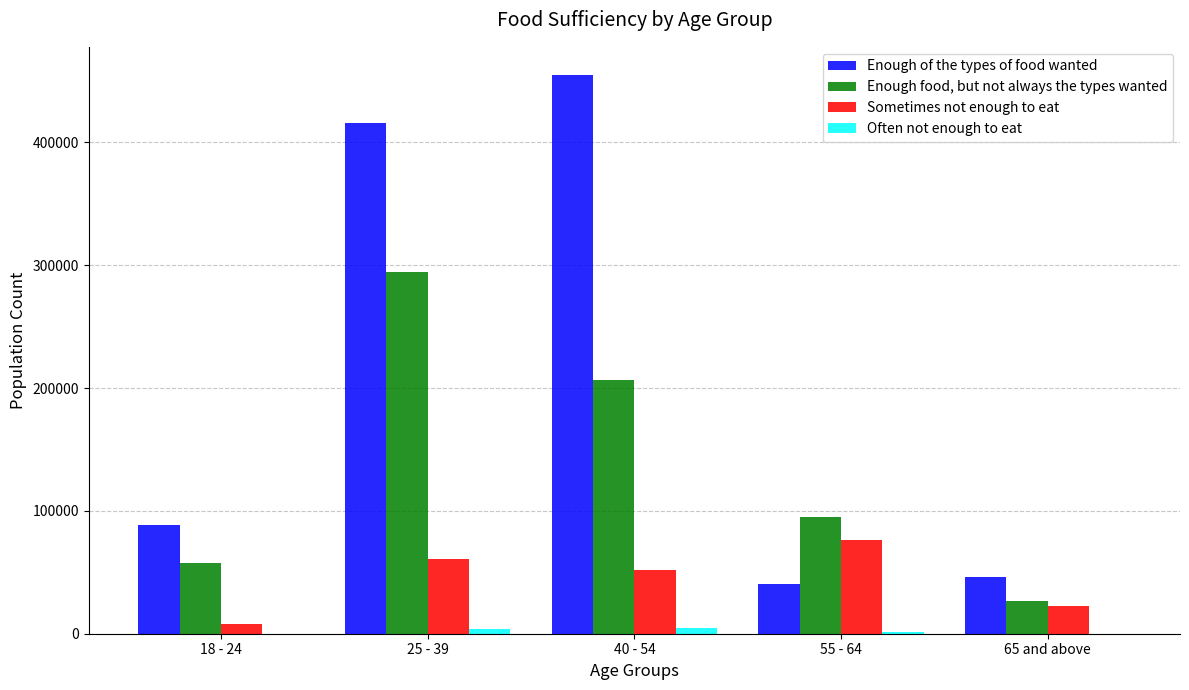

The value of Enough of the types of food wanted at 55 - 64 is 9328. True or false?

False